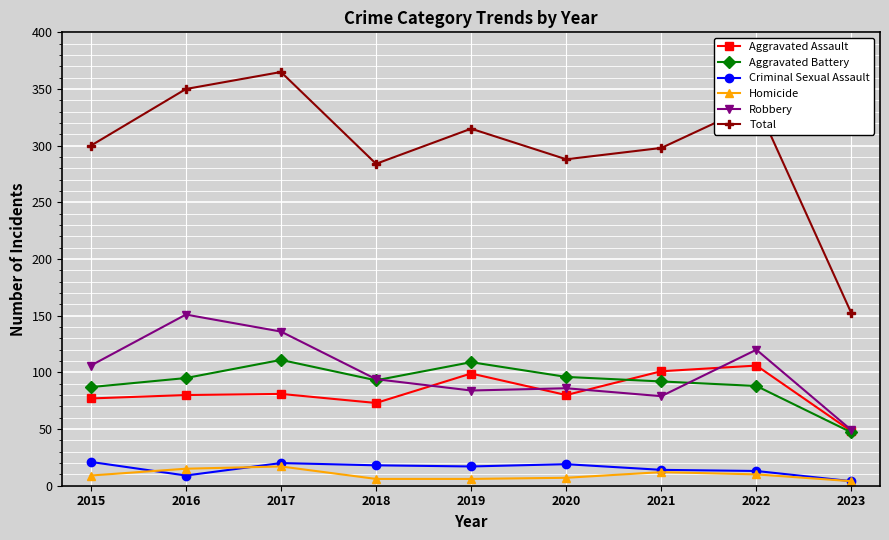

At which category does Aggravated Battery reach its first local valley?

2018